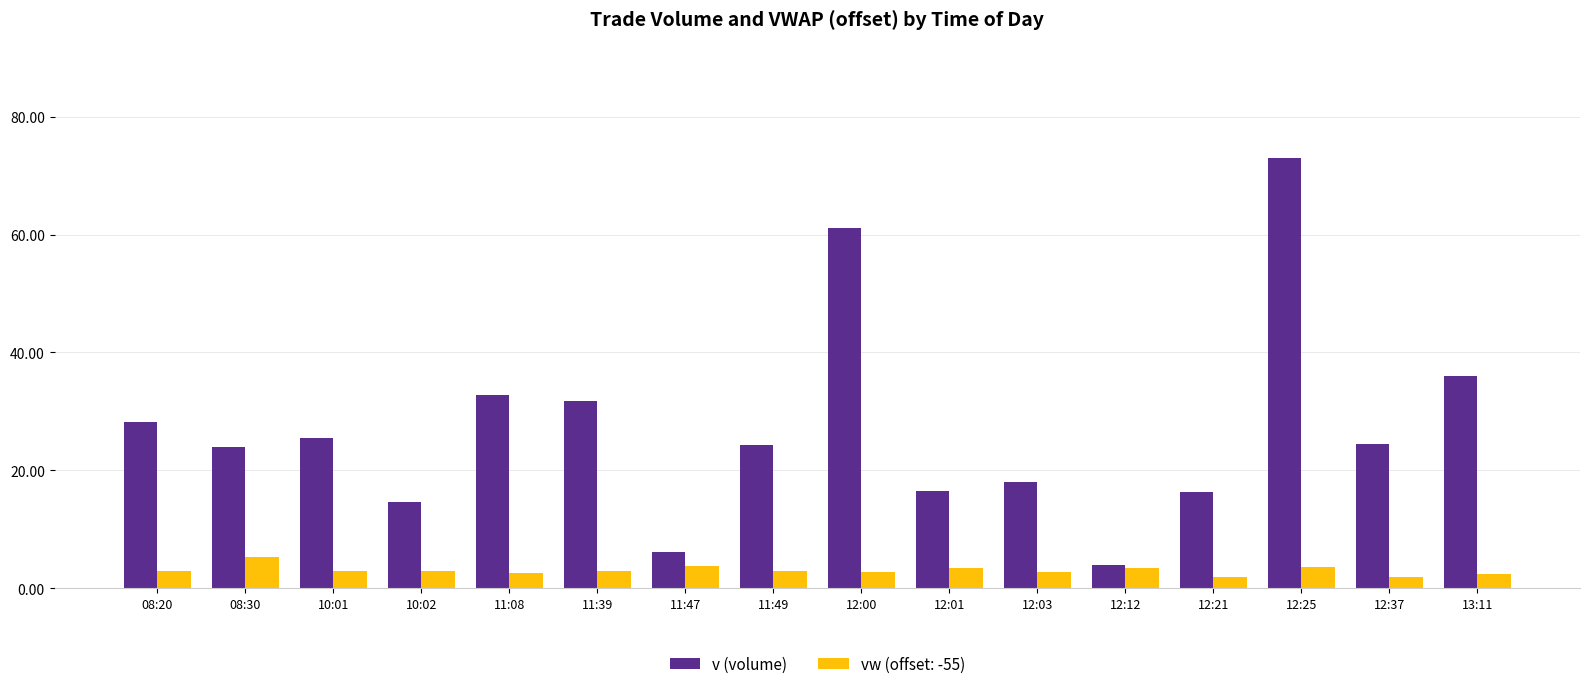

The value of v (volume) at 12:25 is 16.8. True or false?

False